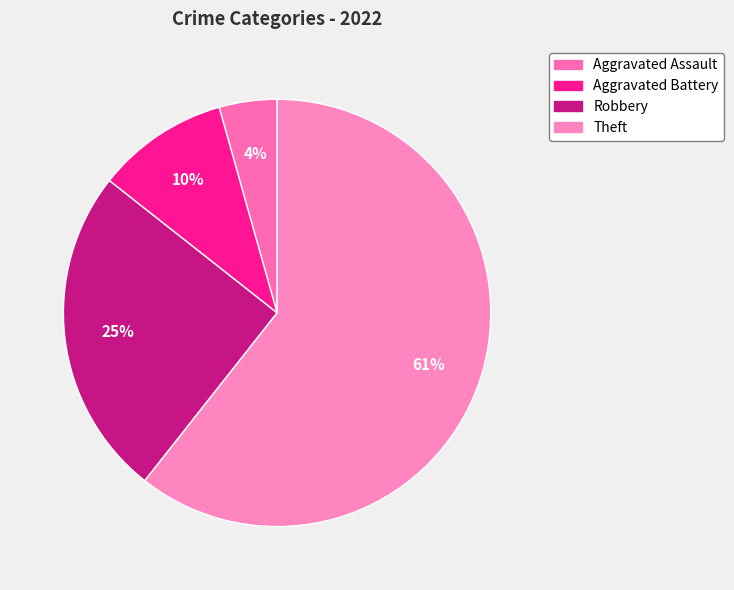

Between Aggravated Battery and Theft, which is larger?

Theft